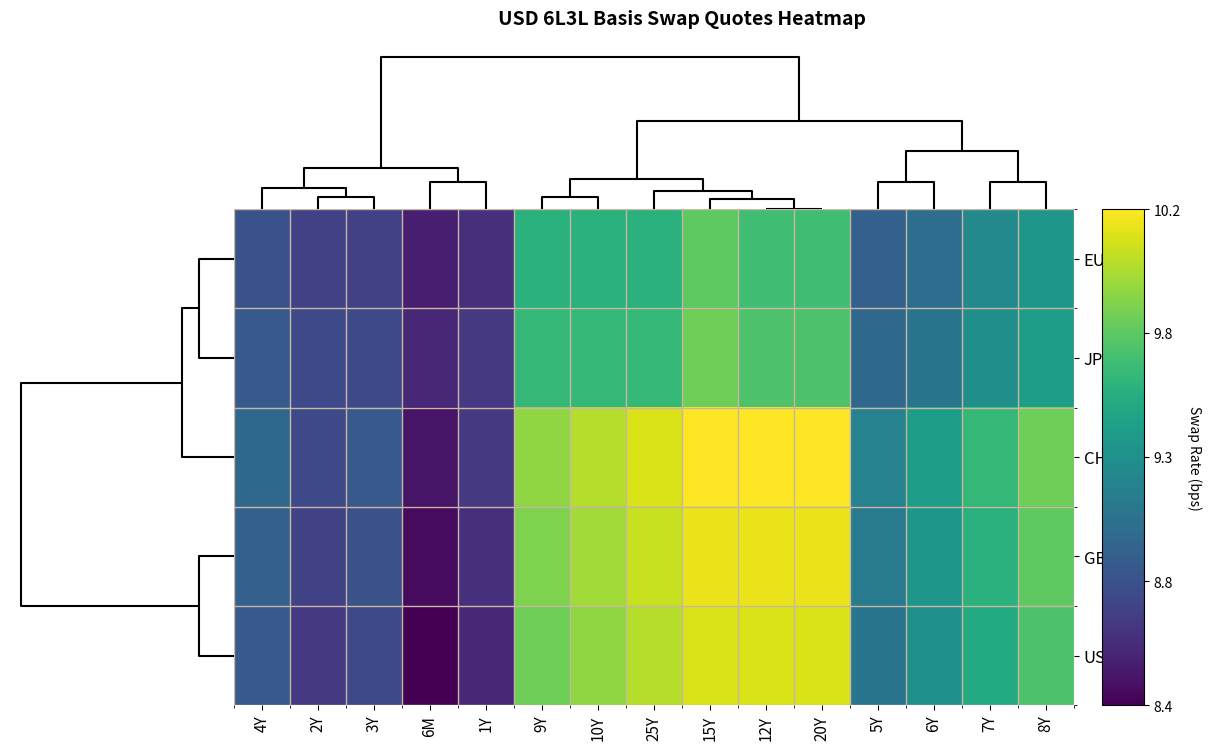

Reading right to left, extract all data points from this chart.

EUR: 8Y=9.4	7Y=9.2	6Y=9.1	5Y=9.0	20Y=9.7	12Y=9.7	15Y=9.8	25Y=9.6	10Y=9.6	9Y=9.6	1Y=8.7	6M=8.6	3Y=8.8	2Y=8.8	4Y=8.9
JPY: 8Y=9.4	7Y=9.3	6Y=9.1	5Y=9.0	20Y=9.7	12Y=9.7	15Y=9.8	25Y=9.6	10Y=9.6	9Y=9.6	1Y=8.7	6M=8.6	3Y=8.8	2Y=8.8	4Y=8.9
CHF: 8Y=9.8	7Y=9.6	6Y=9.4	5Y=9.2	20Y=10.2	12Y=10.2	15Y=10.2	25Y=10.1	10Y=10.0	9Y=9.9	1Y=8.7	6M=8.5	3Y=8.9	2Y=8.8	4Y=9.0
GBP: 8Y=9.8	7Y=9.5	6Y=9.3	5Y=9.1	20Y=10.1	12Y=10.1	15Y=10.1	25Y=10.0	10Y=9.9	9Y=9.8	1Y=8.6	6M=8.4	3Y=8.8	2Y=8.8	4Y=8.9
USD: 8Y=9.7	7Y=9.5	6Y=9.3	5Y=9.1	20Y=10.1	12Y=10.1	15Y=10.1	25Y=10.0	10Y=9.9	9Y=9.8	1Y=8.6	6M=8.4	3Y=8.8	2Y=8.7	4Y=8.9